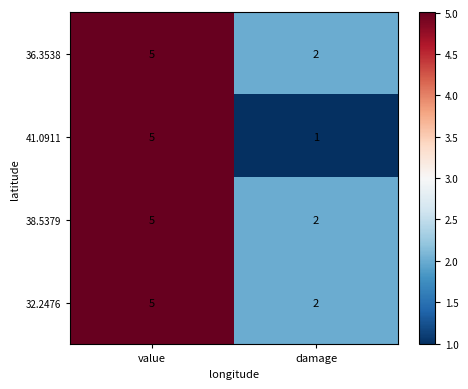

Where is 36.3538 nearest to the value 3?

damage